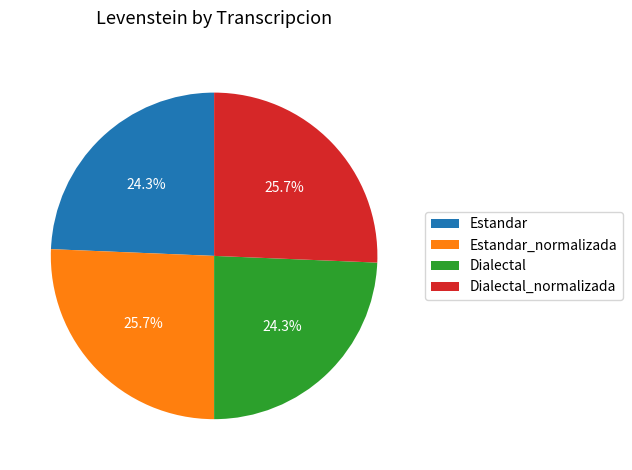

How many slices are in this pie chart?

4